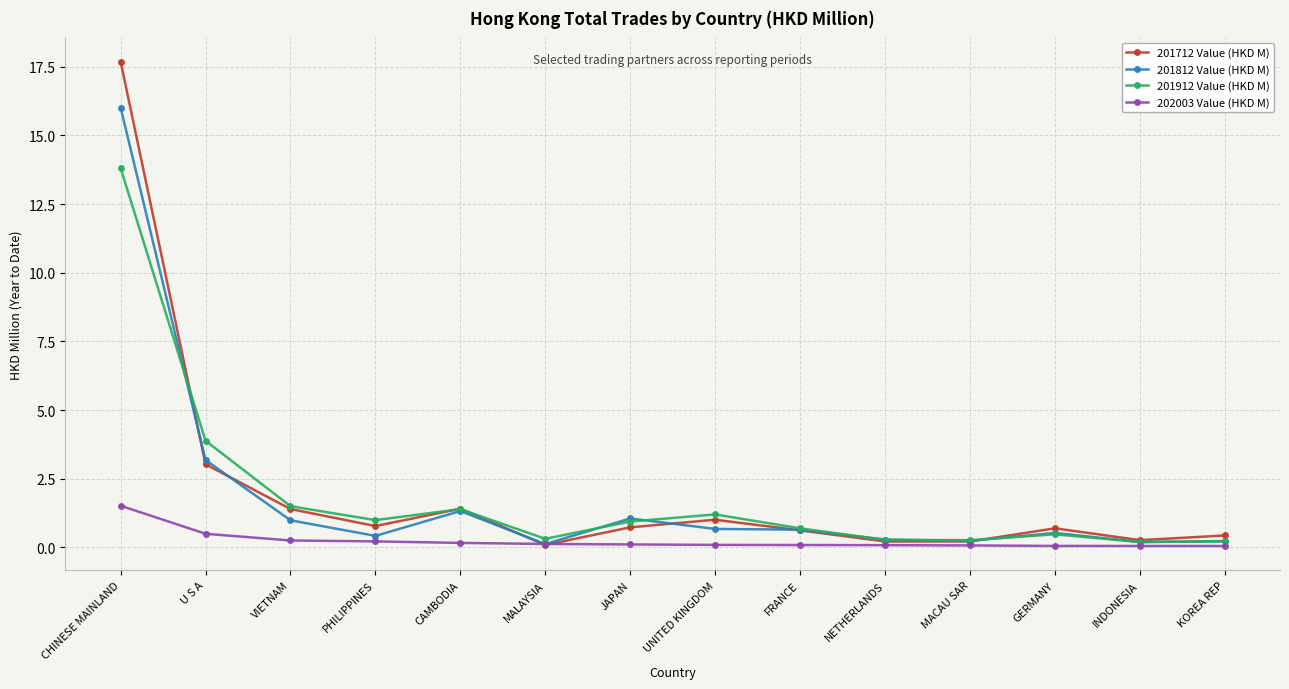

Does the chart have visible grid lines?

Yes